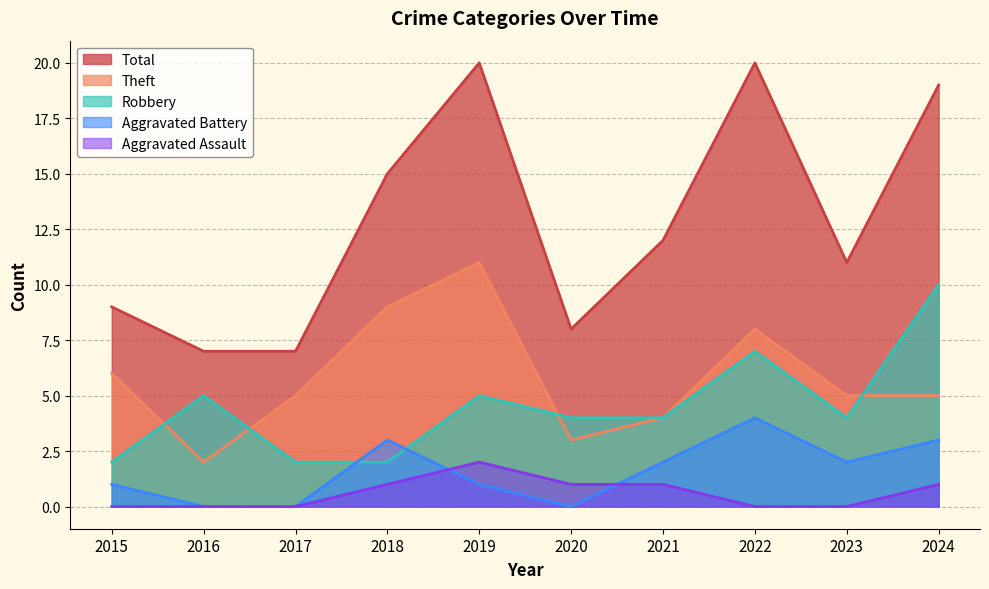

The Aggravated Assault series shows 1 at 2023. True or false?

False